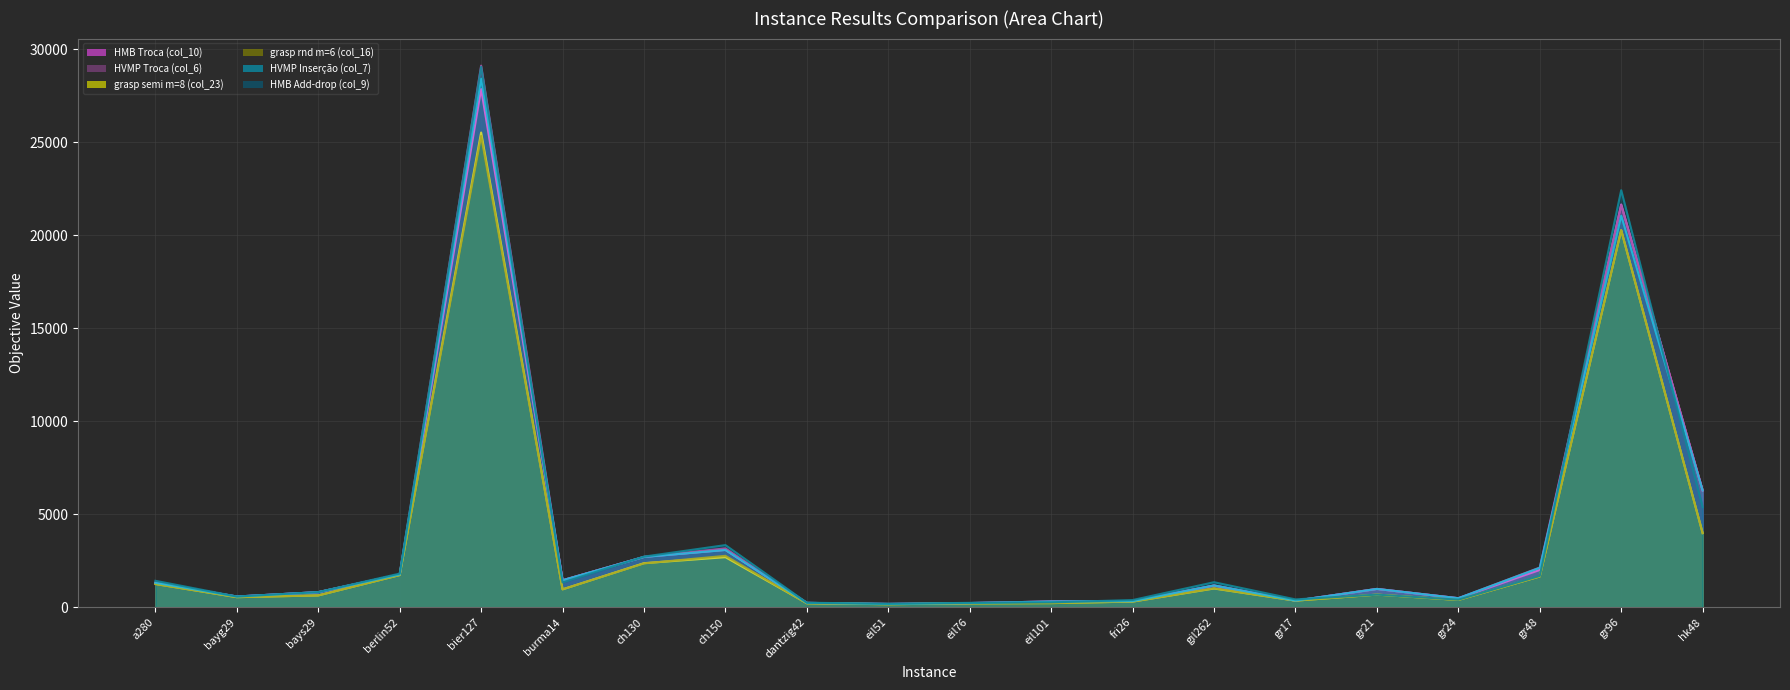

Reading right to left, extract all data points from this chart.

HMB Troca (col_10) (line): hk48=6284.0	gr96=21657.4	gr48=2011.0	gr24=490.0	gr21=989.0	gr17=359.0	gil262=1169.2	fri26=334.0	eil101=314.4	eil76=229.6	eil51=181.4	dantzig42=239.0	ch150=3087.2	ch130=2710.2	burma14=1454.8	bier127=27862.6	berlin52=1766.5	bays29=816.0	bayg29=581.0	a280=1309.7
HVMP Troca (col_6) (line): hk48=6284.0	gr96=21617.5	gr48=2139.0	gr24=490.0	gr21=989.0	gr17=359.0	gil262=1176.4	fri26=334.0	eil101=314.4	eil76=229.6	eil51=181.4	dantzig42=239.0	ch150=3169.8	ch130=2710.2	burma14=1454.8	bier127=29120.2	berlin52=1766.5	bays29=816.0	bayg29=581.0	a280=1322.1
grasp semi m=8 (col_23) (line): hk48=3990.0	gr96=20276.2	gr48=1659.0	gr24=396.0	gr21=683.0	gr17=359.0	gil262=1011.1	fri26=308.0	eil101=226.9	eil76=212.3	eil51=167.8	dantzig42=219.0	ch150=2695.7	ch130=2373.8	burma14=966.4	bier127=25528.1	berlin52=1733.8	bays29=640.0	bayg29=546.0	a280=1257.0
grasp rnd m=6 (col_16) (line): hk48=3990.0	gr96=20277.6	gr48=1659.0	gr24=396.0	gr21=683.0	gr17=359.0	gil262=1021.9	fri26=308.0	eil101=227.0	eil76=210.5	eil51=167.8	dantzig42=218.0	ch150=2768.3	ch130=2362.1	burma14=966.4	bier127=25341.5	berlin52=1733.8	bays29=640.0	bayg29=546.0	a280=1247.4
HVMP Inserção (col_7) (line): hk48=6284.0	gr96=21055.5	gr48=2122.0	gr24=490.0	gr21=989.0	gr17=359.0	gil262=1176.4	fri26=331.0	eil101=314.4	eil76=229.6	eil51=181.4	dantzig42=239.0	ch150=3082.5	ch130=2708.2	burma14=1454.8	bier127=28429.0	berlin52=1766.5	bays29=816.0	bayg29=581.0	a280=1318.0
HMB Add-drop (col_9) (line): hk48=5381.0	gr96=22425.0	gr48=1691.0	gr24=413.0	gr21=683.0	gr17=426.0	gil262=1350.3	fri26=391.0	eil101=266.9	eil76=240.5	eil51=190.3	dantzig42=248.0	ch150=3345.2	ch130=2726.8	burma14=1339.1	bier127=29059.8	berlin52=1814.0	bays29=818.0	bayg29=581.0	a280=1425.7